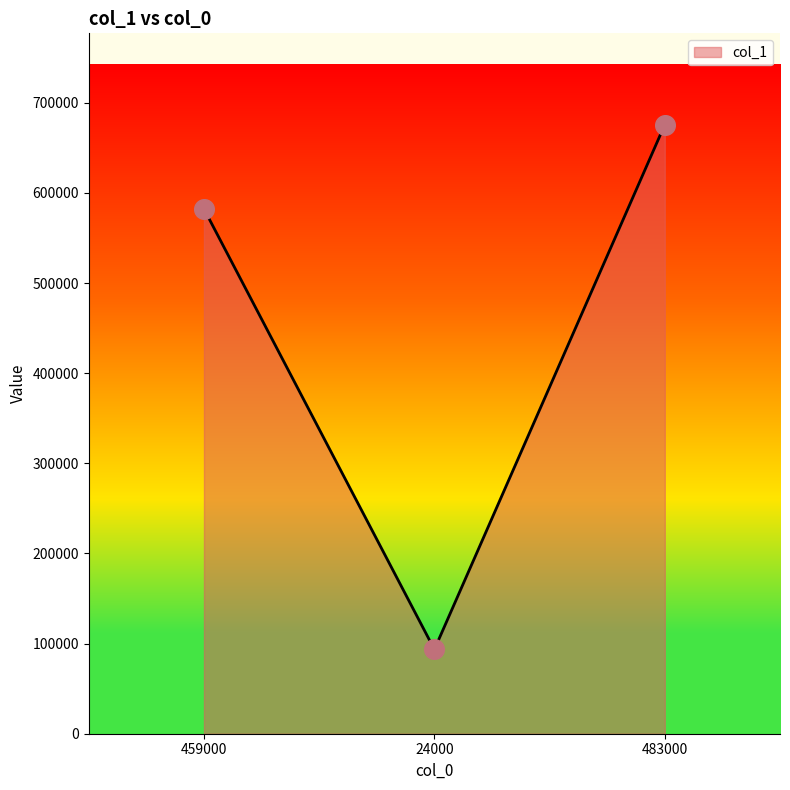

Approximately how many times larger is the value at 459000 compared to 483000?

0.9